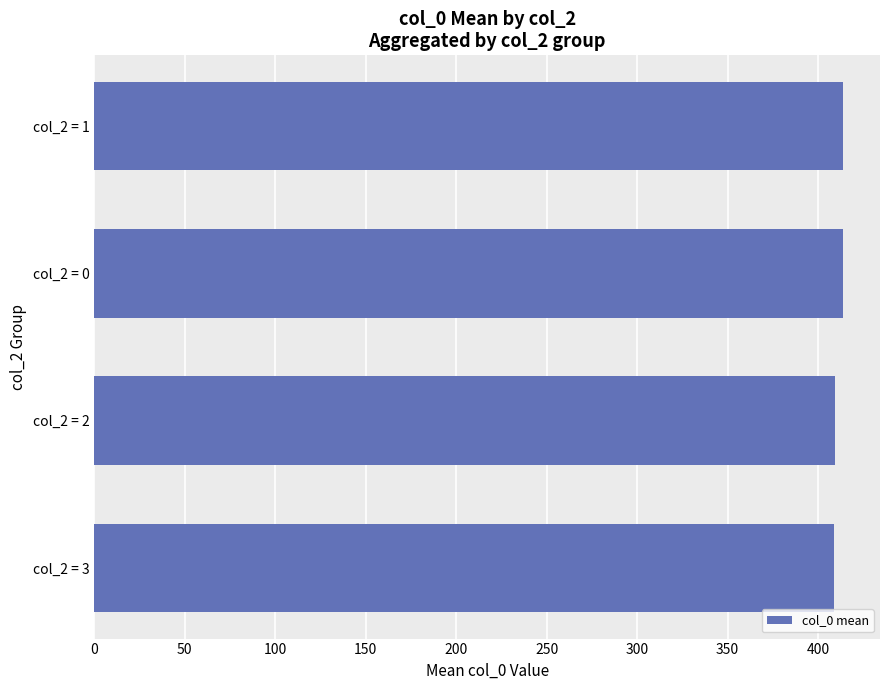

What is the average value?

411.3